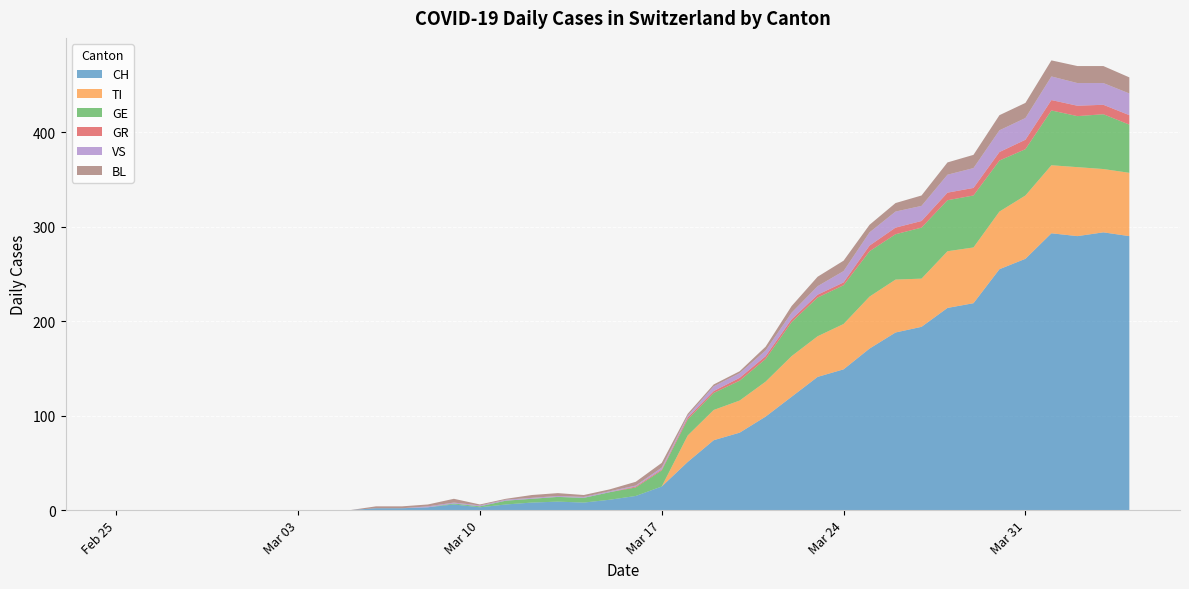

Reading left to right, list all the values displayed in this chart.

CH: 2020-02-25=0	2020-02-26=0	2020-02-27=0	2020-02-28=0	2020-02-29=0	2020-03-01=0	2020-03-02=0	2020-03-03=0	2020-03-04=0	2020-03-05=0	2020-03-06=2	2020-03-07=2	2020-03-08=3	2020-03-09=6	2020-03-10=3	2020-03-11=6	2020-03-12=8	2020-03-13=9	2020-03-14=8	2020-03-15=11	2020-03-16=15	2020-03-17=25	2020-03-18=51	2020-03-19=74	2020-03-20=82	2020-03-21=99	2020-03-22=120	2020-03-23=141	2020-03-24=149	2020-03-25=171	2020-03-26=188	2020-03-27=194	2020-03-28=214	2020-03-29=219	2020-03-30=255	2020-03-31=266	2020-04-01=293	2020-04-02=290	2020-04-03=294	2020-04-04=290
TI: 2020-02-25=0	2020-02-26=0	2020-02-27=0	2020-02-28=0	2020-02-29=0	2020-03-01=0	2020-03-02=0	2020-03-03=0	2020-03-04=0	2020-03-05=0	2020-03-06=0	2020-03-07=0	2020-03-08=0	2020-03-09=0	2020-03-10=0	2020-03-11=0	2020-03-12=0	2020-03-13=0	2020-03-14=0	2020-03-15=0	2020-03-16=0	2020-03-17=0	2020-03-18=28	2020-03-19=32	2020-03-20=34	2020-03-21=37	2020-03-22=43	2020-03-23=43	2020-03-24=48	2020-03-25=55	2020-03-26=56	2020-03-27=51	2020-03-28=60	2020-03-29=59	2020-03-30=61	2020-03-31=67	2020-04-01=72	2020-04-02=73	2020-04-03=67	2020-04-04=67
GR: 2020-02-25=0	2020-02-26=0	2020-02-27=0	2020-02-28=0	2020-02-29=0	2020-03-01=0	2020-03-02=0	2020-03-03=0	2020-03-04=0	2020-03-05=0	2020-03-06=0	2020-03-07=0	2020-03-08=0	2020-03-09=0	2020-03-10=0	2020-03-11=0	2020-03-12=0	2020-03-13=0	2020-03-14=0	2020-03-15=0	2020-03-16=1	2020-03-17=1	2020-03-18=2	2020-03-19=2	2020-03-20=3	2020-03-21=3	2020-03-22=3	2020-03-23=3	2020-03-24=3	2020-03-25=6	2020-03-26=7	2020-03-27=7	2020-03-28=8	2020-03-29=8	2020-03-30=9	2020-03-31=10	2020-04-01=11	2020-04-02=11	2020-04-03=10	2020-04-04=10
VS: 2020-02-25=0	2020-02-26=0	2020-02-27=0	2020-02-28=0	2020-02-29=0	2020-03-01=0	2020-03-02=0	2020-03-03=0	2020-03-04=0	2020-03-05=0	2020-03-06=0	2020-03-07=0	2020-03-08=1	2020-03-09=1	2020-03-10=1	2020-03-11=1	2020-03-12=1	2020-03-13=1	2020-03-14=1	2020-03-15=1	2020-03-16=1	2020-03-17=2	2020-03-18=2	2020-03-19=5	2020-03-20=5	2020-03-21=6	2020-03-22=7	2020-03-23=9	2020-03-24=12	2020-03-25=14	2020-03-26=17	2020-03-27=16	2020-03-28=19	2020-03-29=21	2020-03-30=23	2020-03-31=23	2020-04-01=25	2020-04-02=24	2020-04-03=23	2020-04-04=23
BL: 2020-02-25=0	2020-02-26=0	2020-02-27=0	2020-02-28=0	2020-02-29=0	2020-03-01=0	2020-03-02=0	2020-03-03=0	2020-03-04=0	2020-03-05=0	2020-03-06=2	2020-03-07=2	2020-03-08=2	2020-03-09=4	2020-03-10=1	2020-03-11=1	2020-03-12=3	2020-03-13=3	2020-03-14=2	2020-03-15=2	2020-03-16=4	2020-03-17=5	2020-03-18=2	2020-03-19=2	2020-03-20=2	2020-03-21=4	2020-03-22=7	2020-03-23=10	2020-03-24=11	2020-03-25=8	2020-03-26=9	2020-03-27=11	2020-03-28=13	2020-03-29=14	2020-03-30=16	2020-03-31=16	2020-04-01=17	2020-04-02=18	2020-04-03=18	2020-04-04=17
GE: 2020-02-25=0	2020-02-26=0	2020-02-27=0	2020-02-28=0	2020-02-29=0	2020-03-01=0	2020-03-02=0	2020-03-03=0	2020-03-04=0	2020-03-05=0	2020-03-06=0	2020-03-07=0	2020-03-08=0	2020-03-09=1	2020-03-10=1	2020-03-11=4	2020-03-12=4	2020-03-13=5	2020-03-14=5	2020-03-15=8	2020-03-16=9	2020-03-17=17	2020-03-18=17	2020-03-19=18	2020-03-20=21	2020-03-21=24	2020-03-22=36	2020-03-23=41	2020-03-24=41	2020-03-25=48	2020-03-26=48	2020-03-27=54	2020-03-28=54	2020-03-29=55	2020-03-30=54	2020-03-31=49	2020-04-01=58	2020-04-02=54	2020-04-03=58	2020-04-04=51